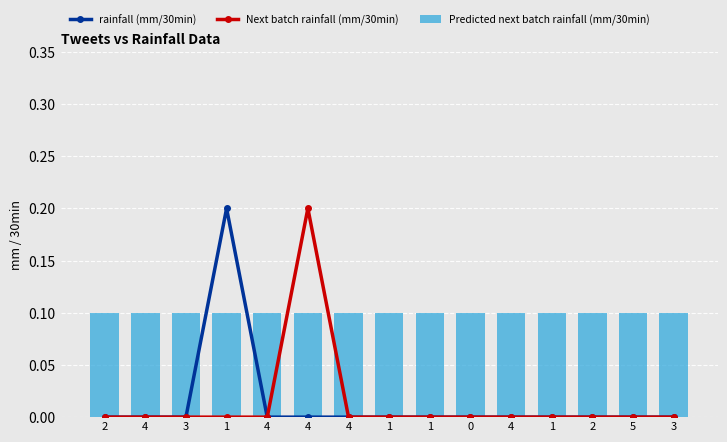

Rank the series by their maximum value, from highest to lowest.

rainfall (mm/30min), Next batch rainfall (mm/30min), Predicted next batch rainfall (mm/30min)